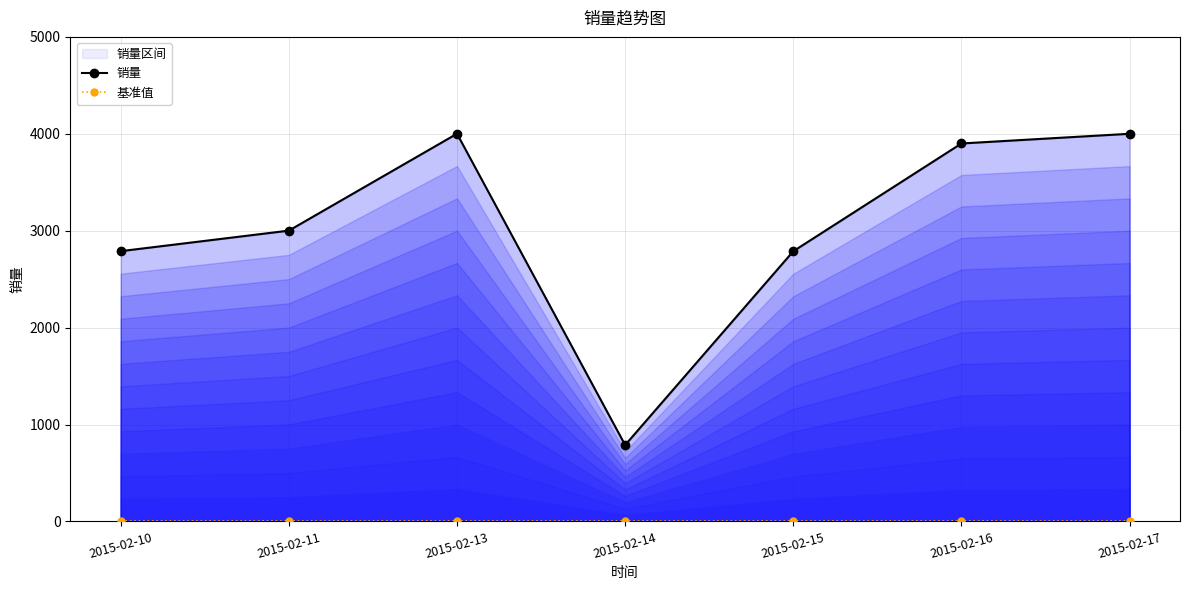

The 销量 series shows 3900.0 at 2015-02-16. True or false?

True